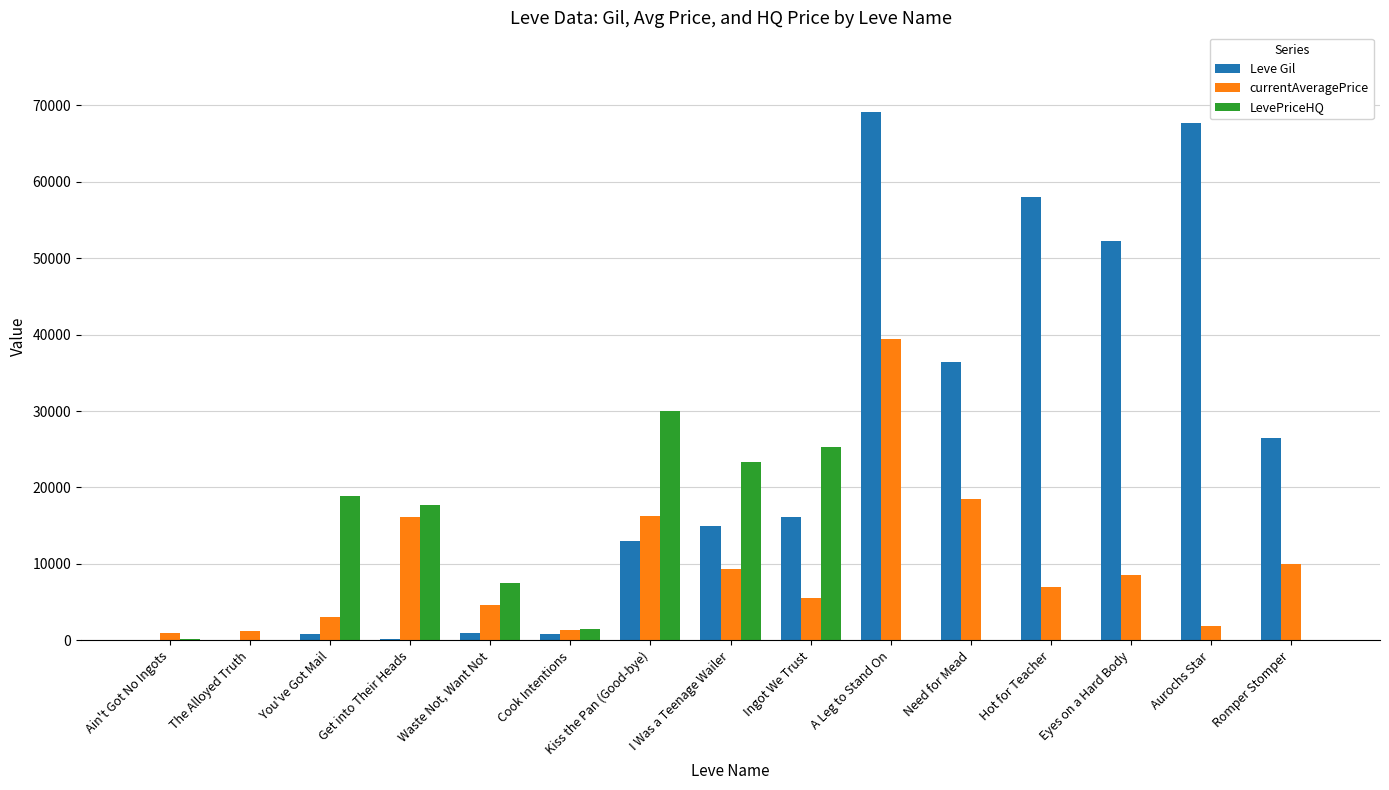

Read the Leve Gil value at Eyes on a Hard Body.

52220.0